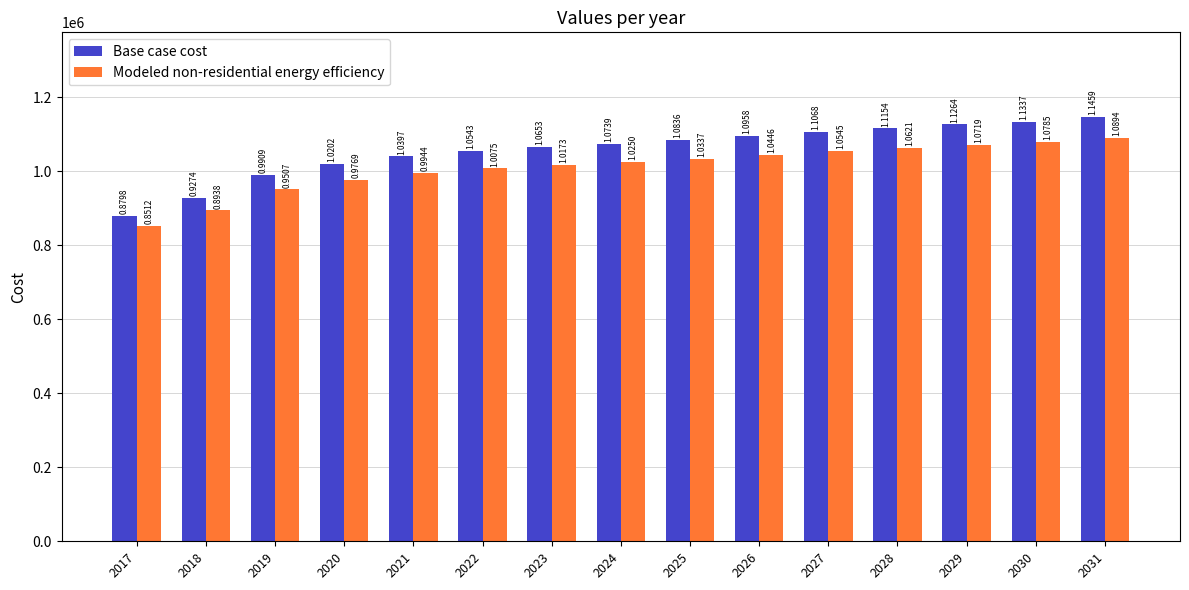

How many bars are there in each group?

2